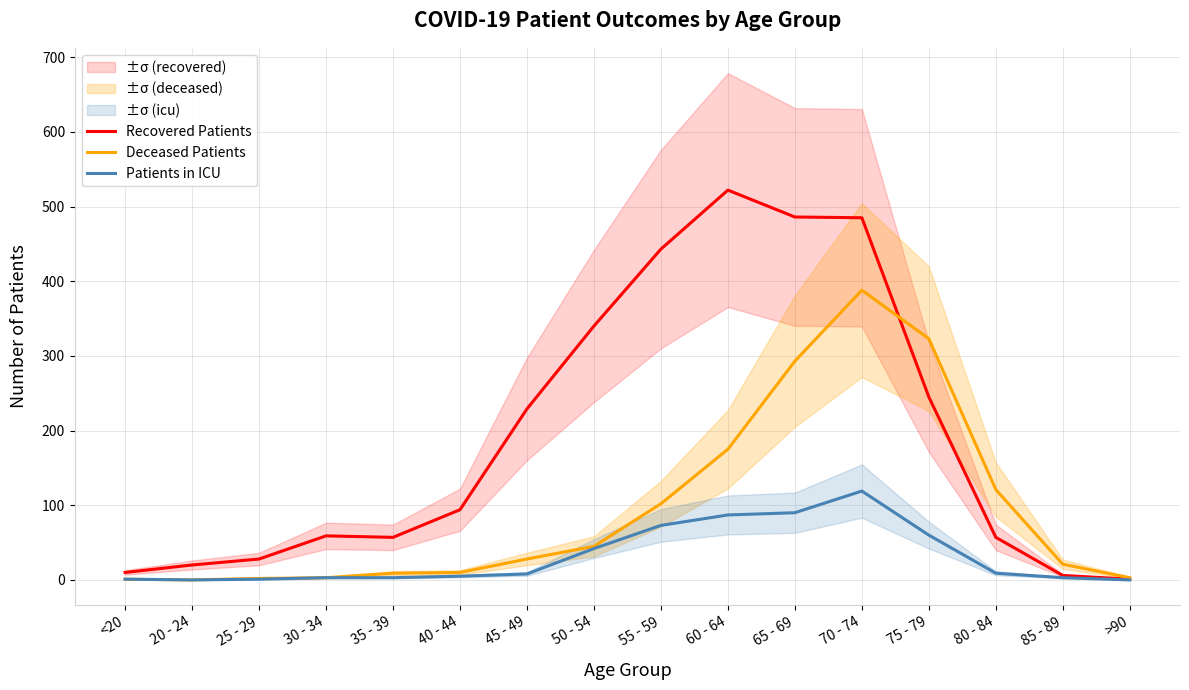

What is the spread (max minus min) of values at 20 - 24?

20